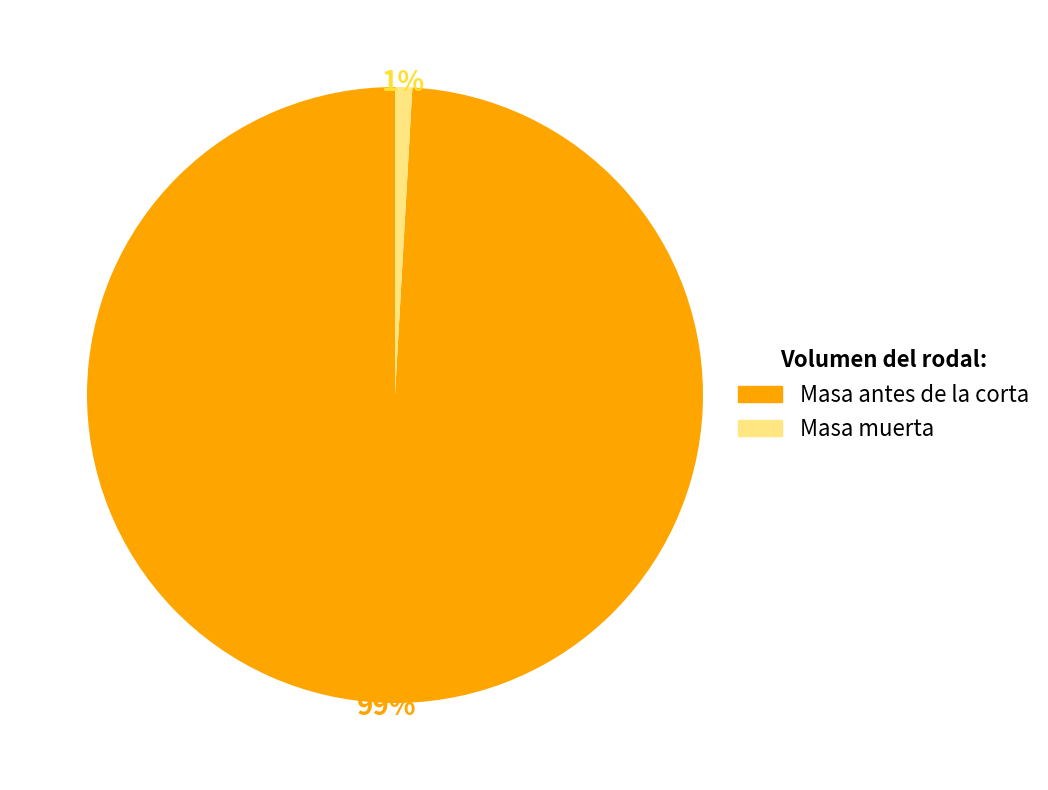

To the nearest percent, what is the difference between the largest and smallest slice percentages?

98%